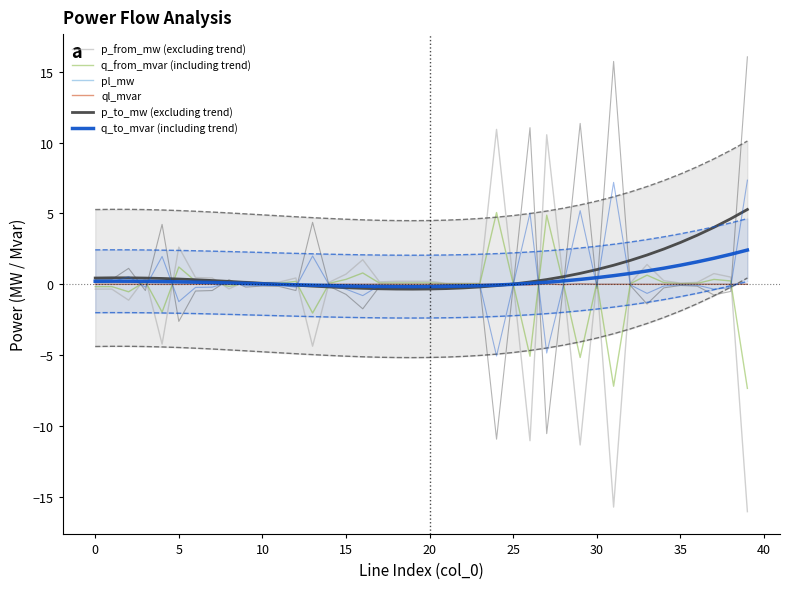

How many categories are shown in the chart?

40